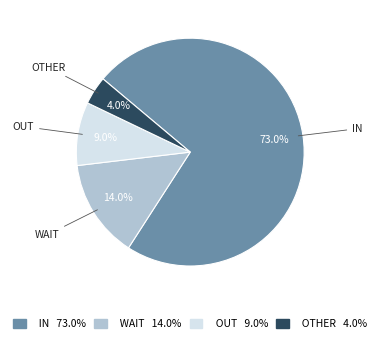

How many segments does this pie chart have?

4